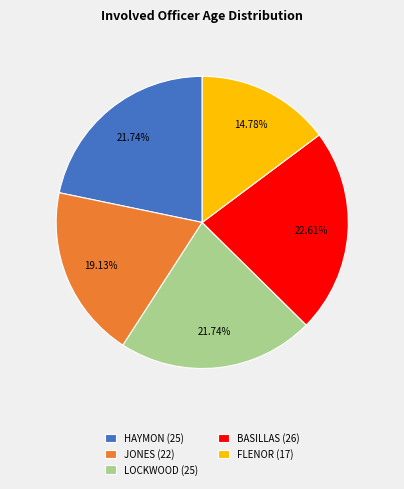

Is it true that JONES is 5% of the pie?

False